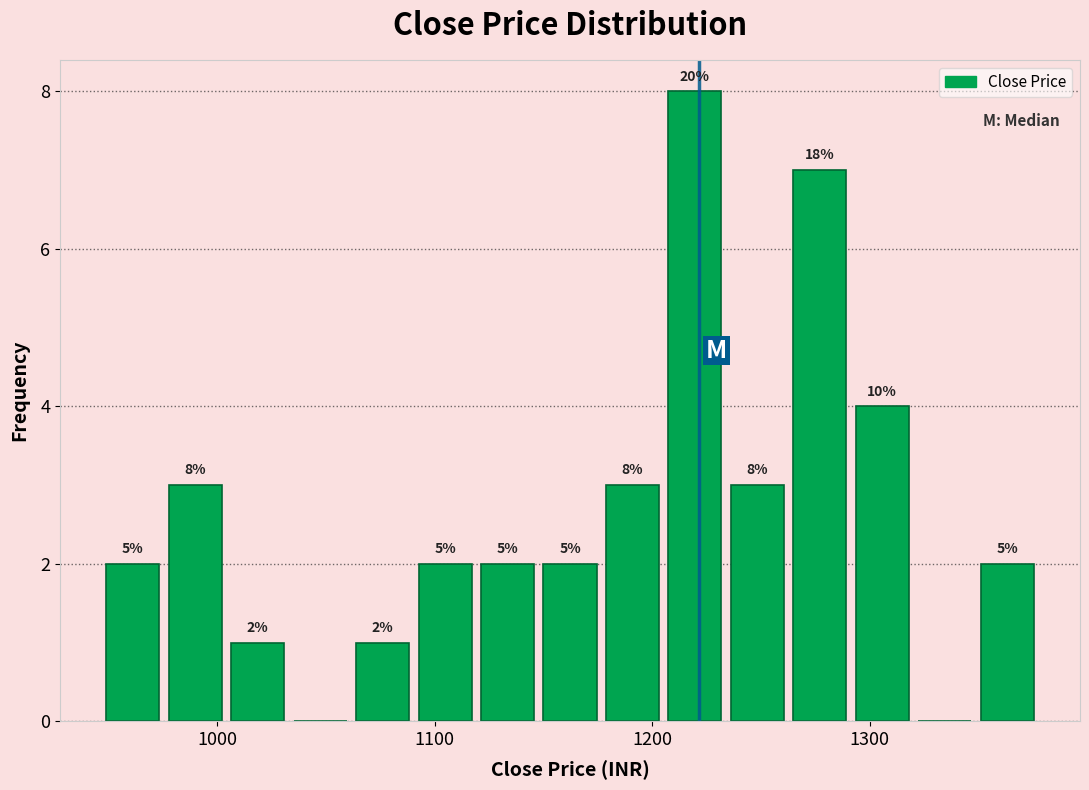

Around what value on the x-axis is the tallest bar? Give the approximate position of its centre, as read against the axis.

1220